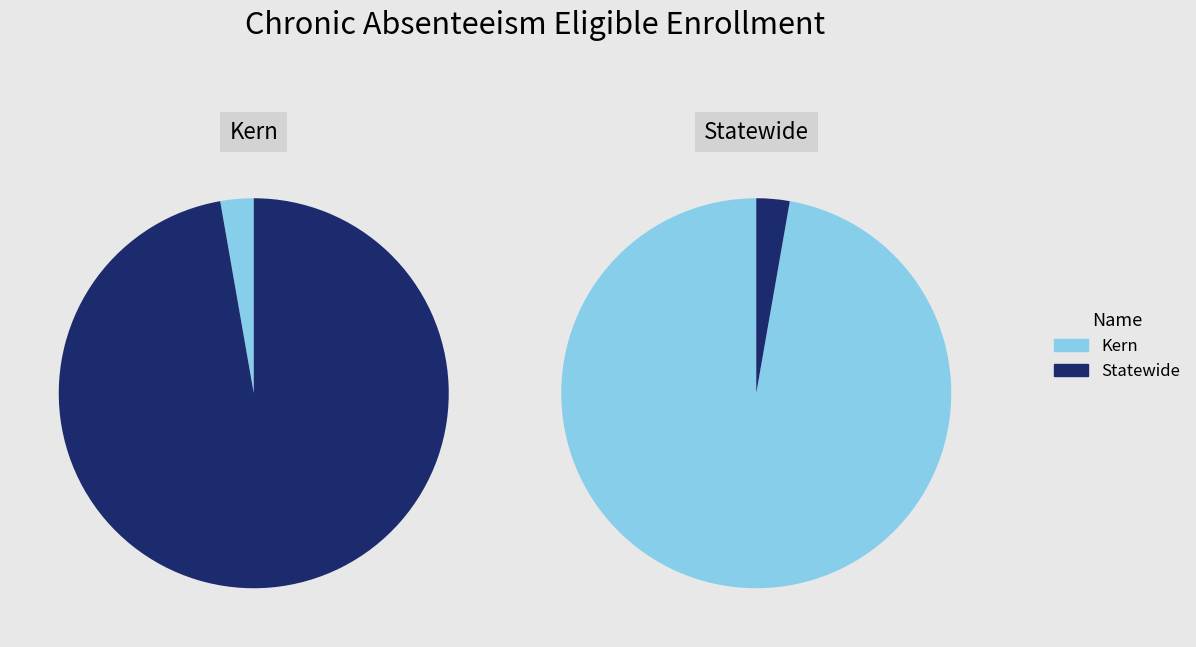

To the nearest percent, what is the average slice percentage?

50%